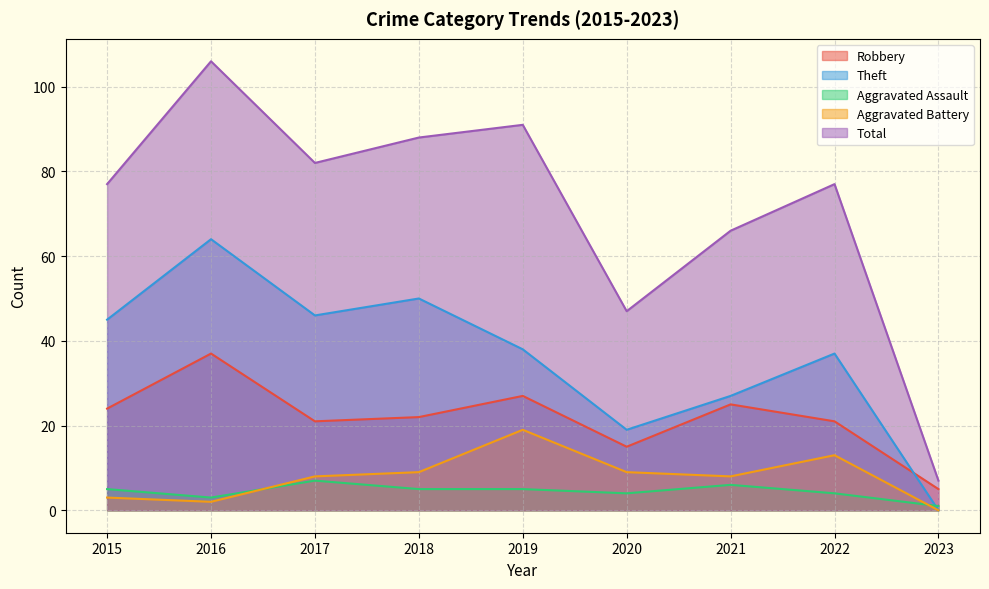

What is the maximum value shown in the chart?

106